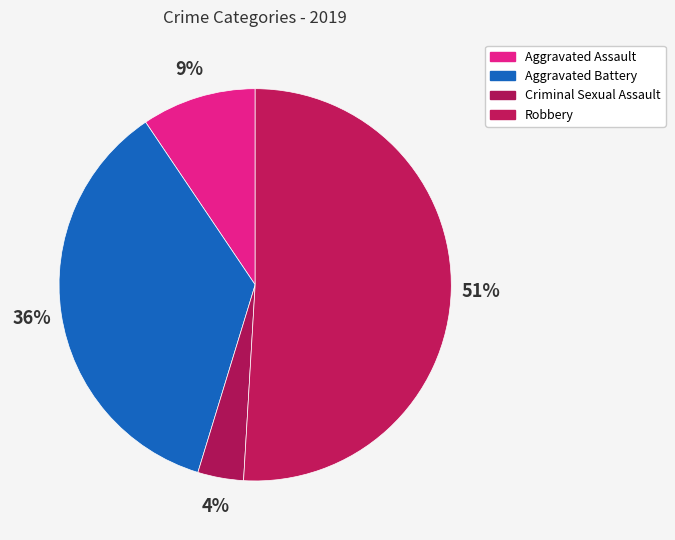

To the nearest percent, what is the difference between the largest and smallest slice percentages?

47%